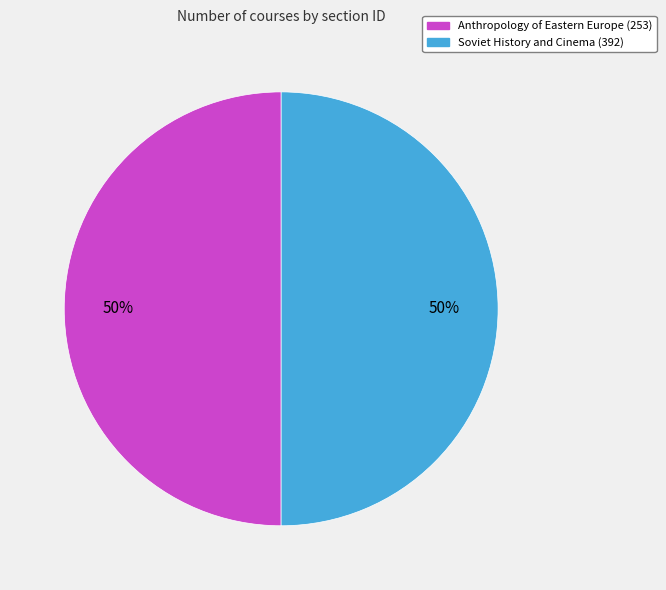

To the nearest percent, what percentage of the pie is Soviet History and Cinema (392)?

50%